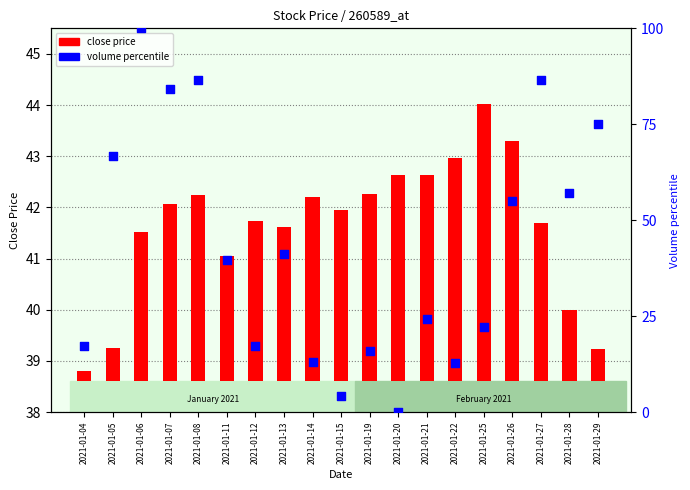

Which series has the widest spread of Y values?

volume percentile